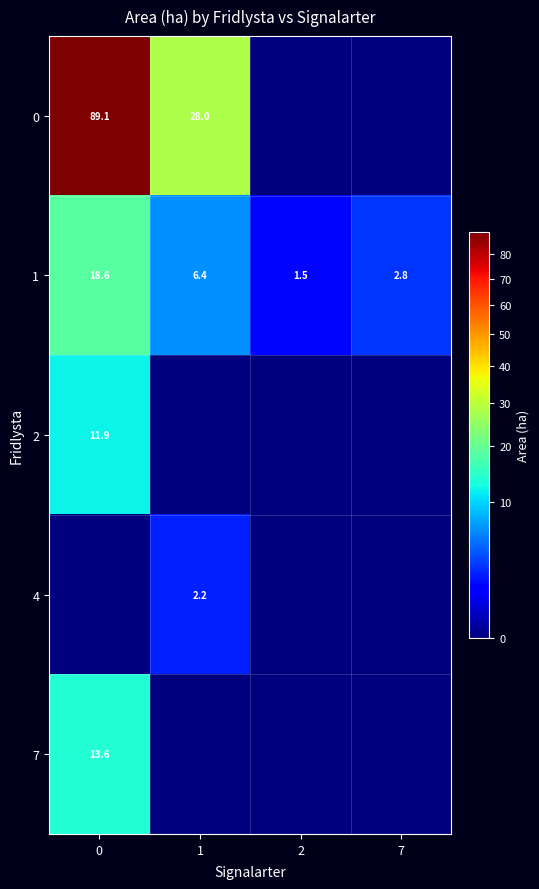

Is it true that 4 equals 2.2 at 1?

True